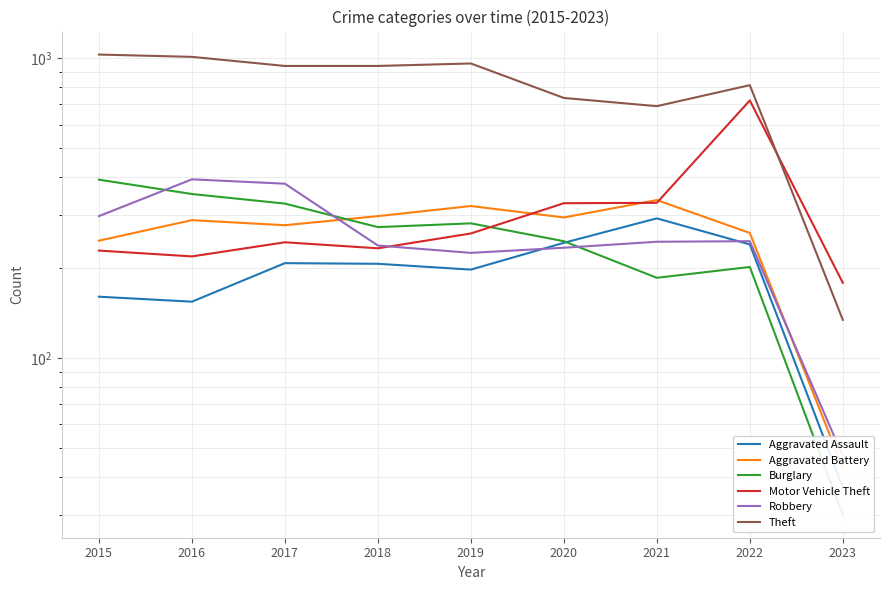

Count the number of categories in the chart.

9